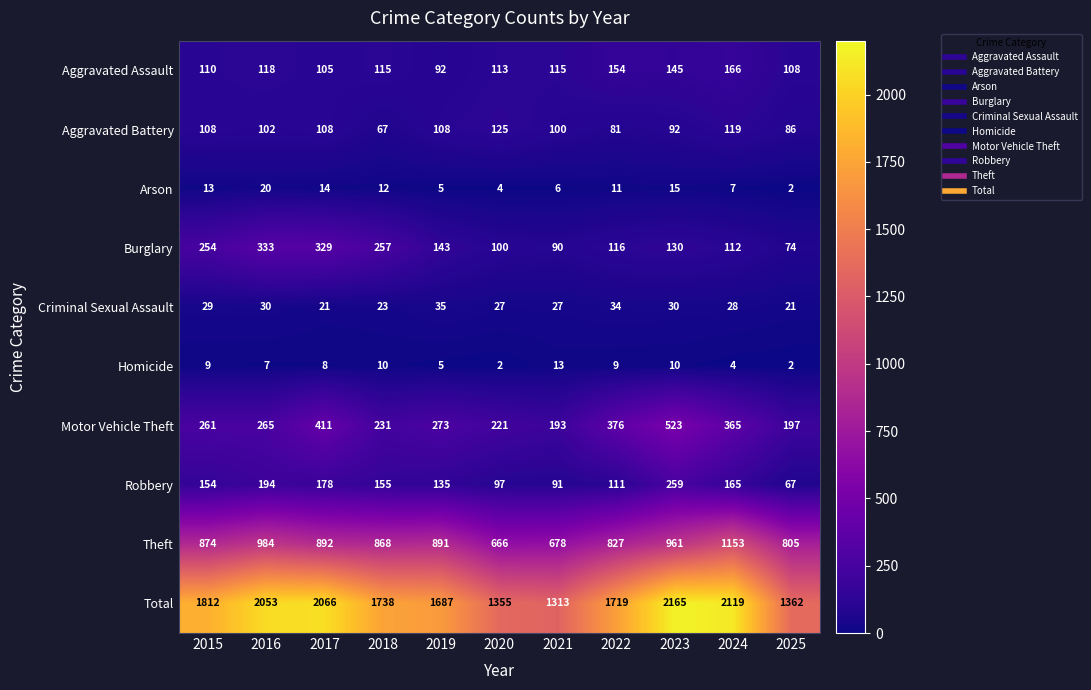

What is the greatest value displayed?

2165